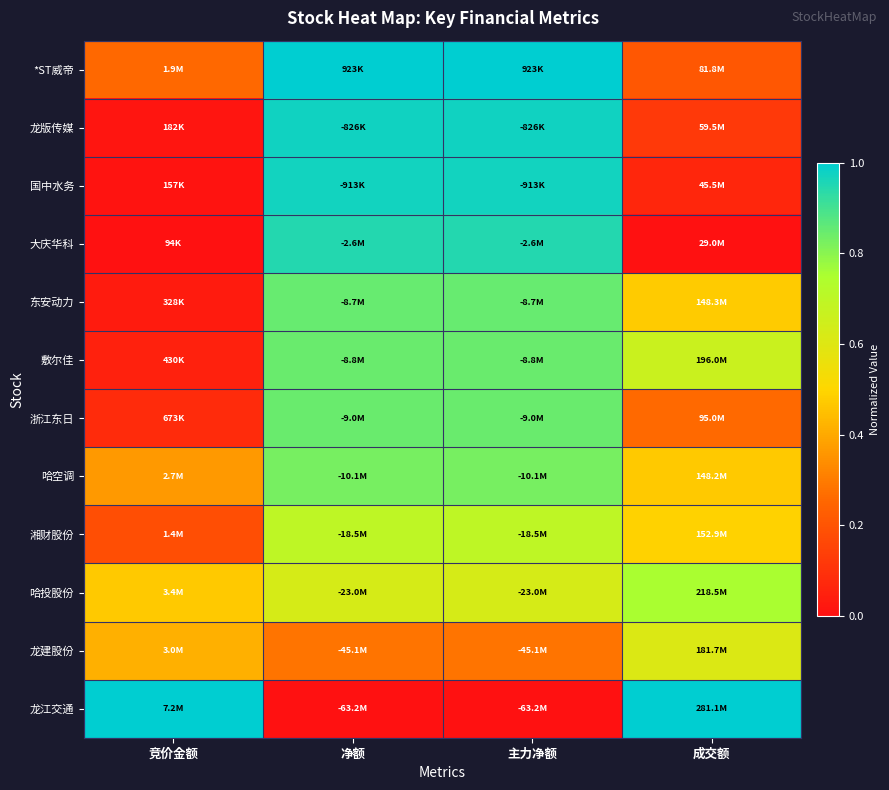

Reading left to right, extract all data points from this chart.

*ST威帝: 竞价金额=0.3	净额=1.0	主力净额=1.0	成交额=0.2
龙版传媒: 竞价金额=0.0	净额=1.0	主力净额=1.0	成交额=0.1
国中水务: 竞价金额=0.0	净额=1.0	主力净额=1.0	成交额=0.1
大庆华科: 竞价金额=0.0	净额=0.9	主力净额=0.9	成交额=0.0
东安动力: 竞价金额=0.0	净额=0.8	主力净额=0.8	成交额=0.5
敷尔佳: 竞价金额=0.0	净额=0.8	主力净额=0.8	成交额=0.7
浙江东日: 竞价金额=0.1	净额=0.8	主力净额=0.8	成交额=0.3
哈空调: 竞价金额=0.4	净额=0.8	主力净额=0.8	成交额=0.5
湘财股份: 竞价金额=0.2	净额=0.7	主力净额=0.7	成交额=0.5
哈投股份: 竞价金额=0.5	净额=0.6	主力净额=0.6	成交额=0.8
龙建股份: 竞价金额=0.4	净额=0.3	主力净额=0.3	成交额=0.6
龙江交通: 竞价金额=1.0	净额=0.0	主力净额=0.0	成交额=1.0